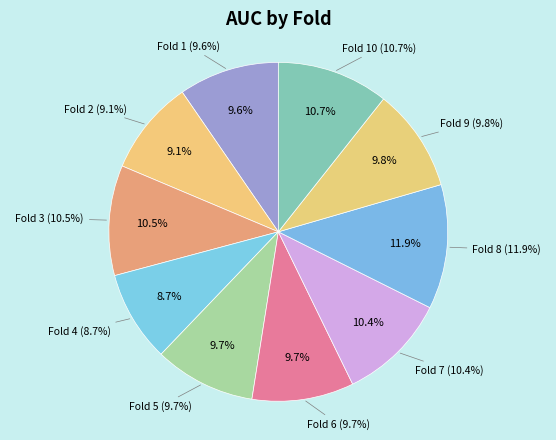

Rank the categories by value from lowest to highest.

Fold 4, Fold 2, Fold 1, Fold 5, Fold 6, Fold 9, Fold 7, Fold 3, Fold 10, Fold 8